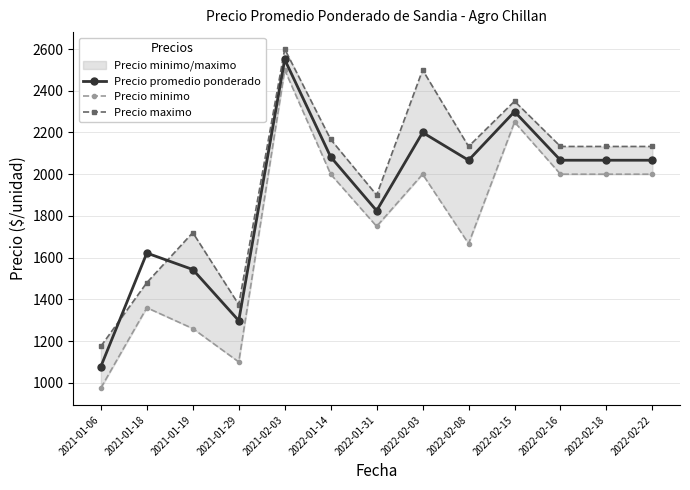

Which label corresponds to the largest value in the chart?

2021-02-03